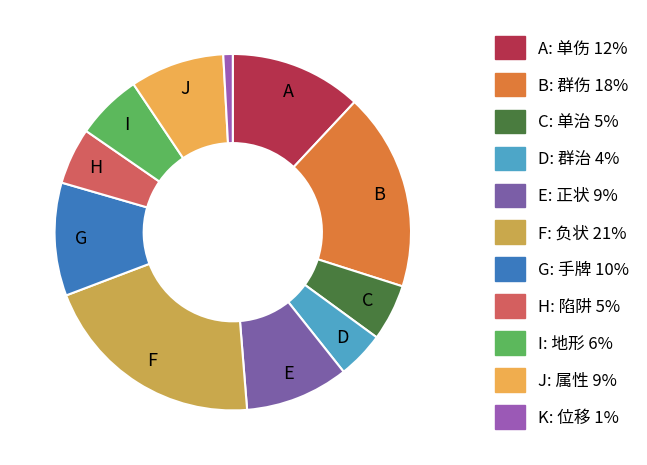

How many slices are in this pie chart?

11